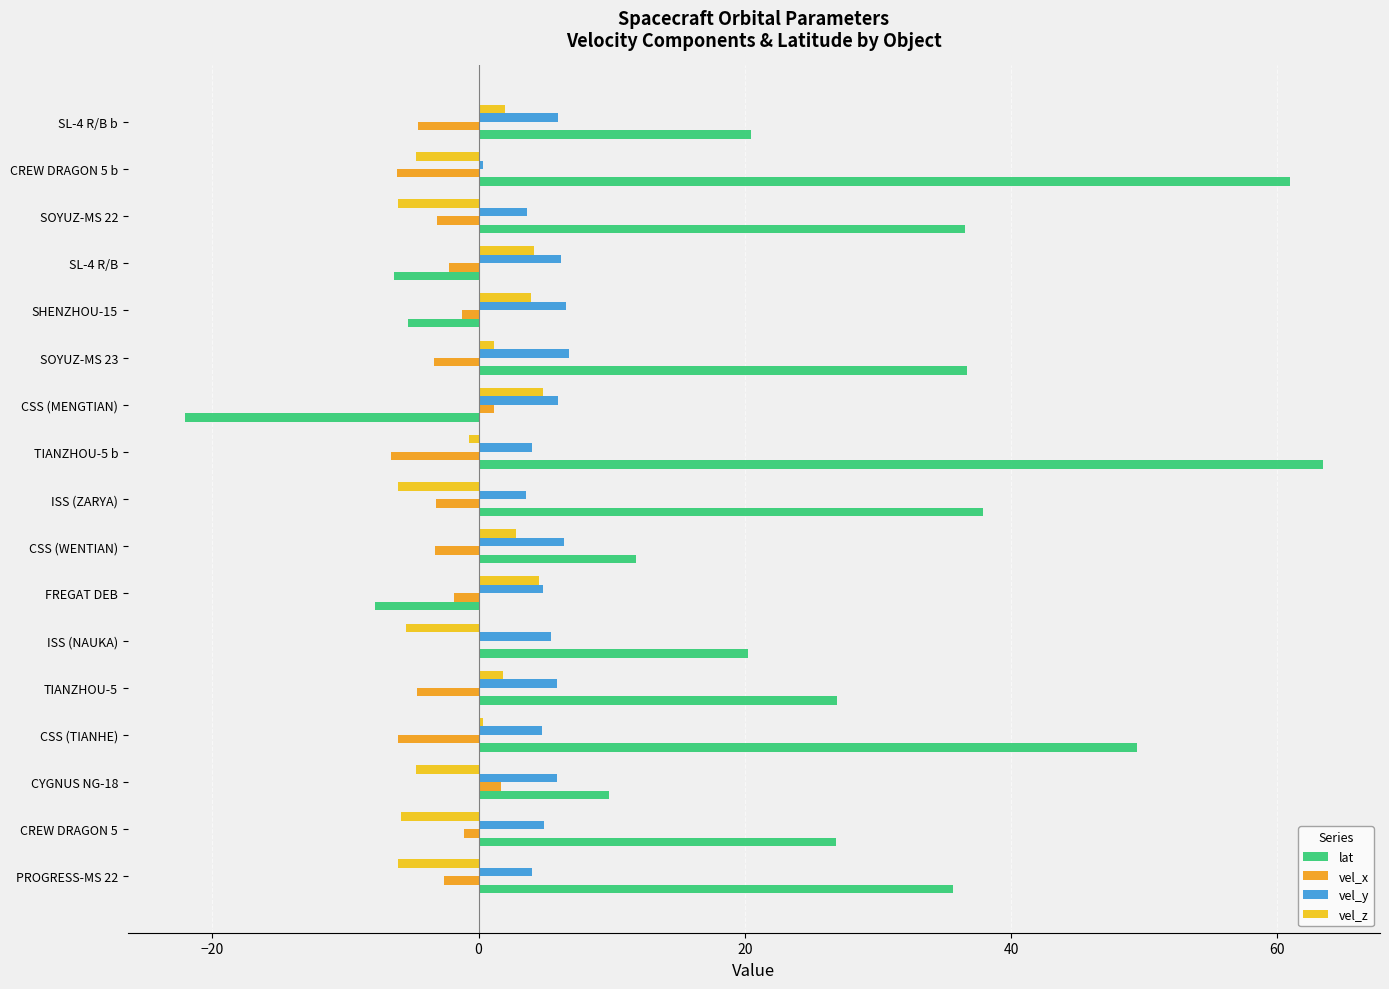

What are all the series names shown in the legend?

lat, vel_x, vel_y, vel_z